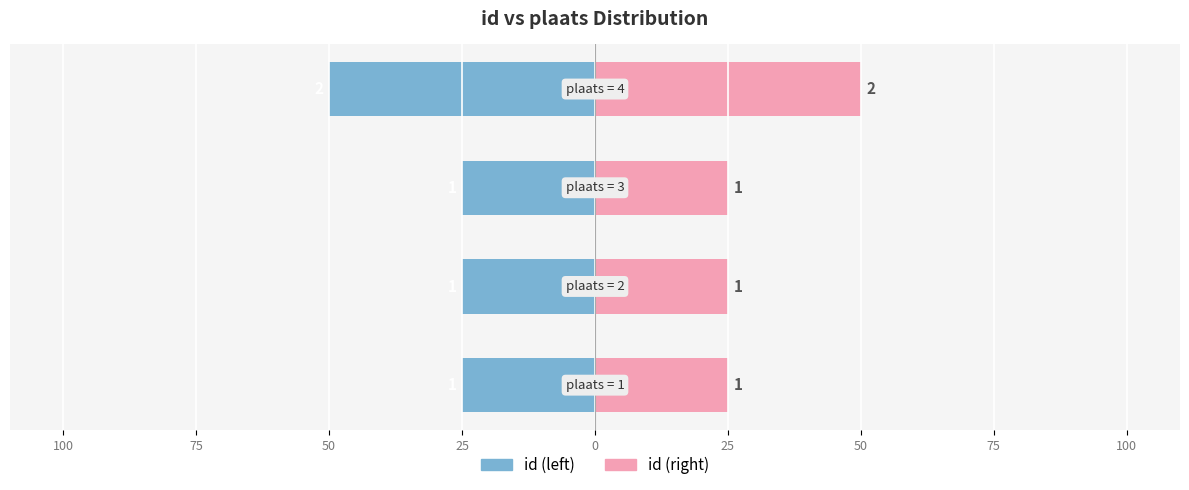

Are the bars grouped side by side (vs. stacked)?

Yes